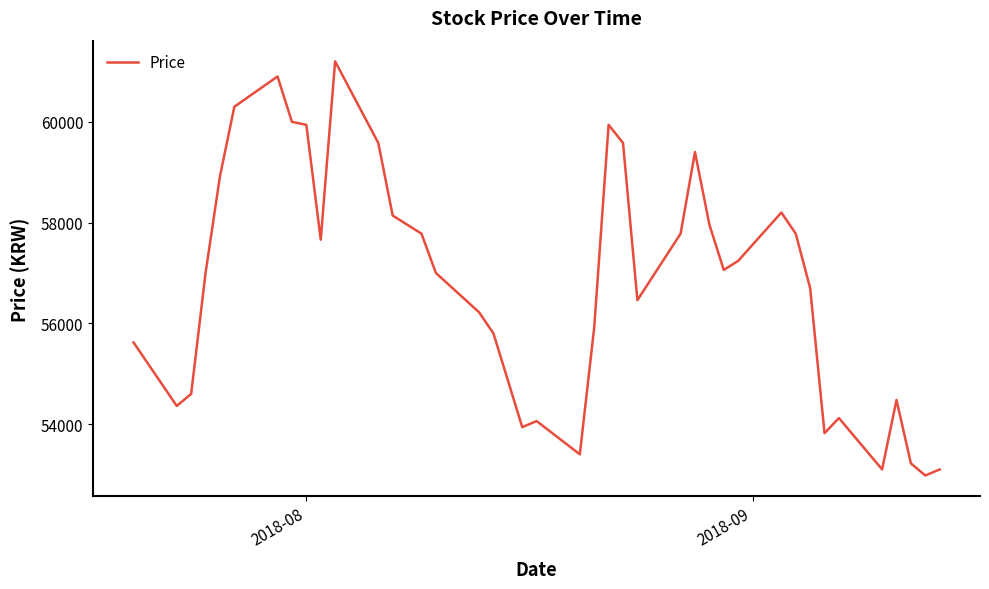

What is the maximum value shown in the chart?

61200